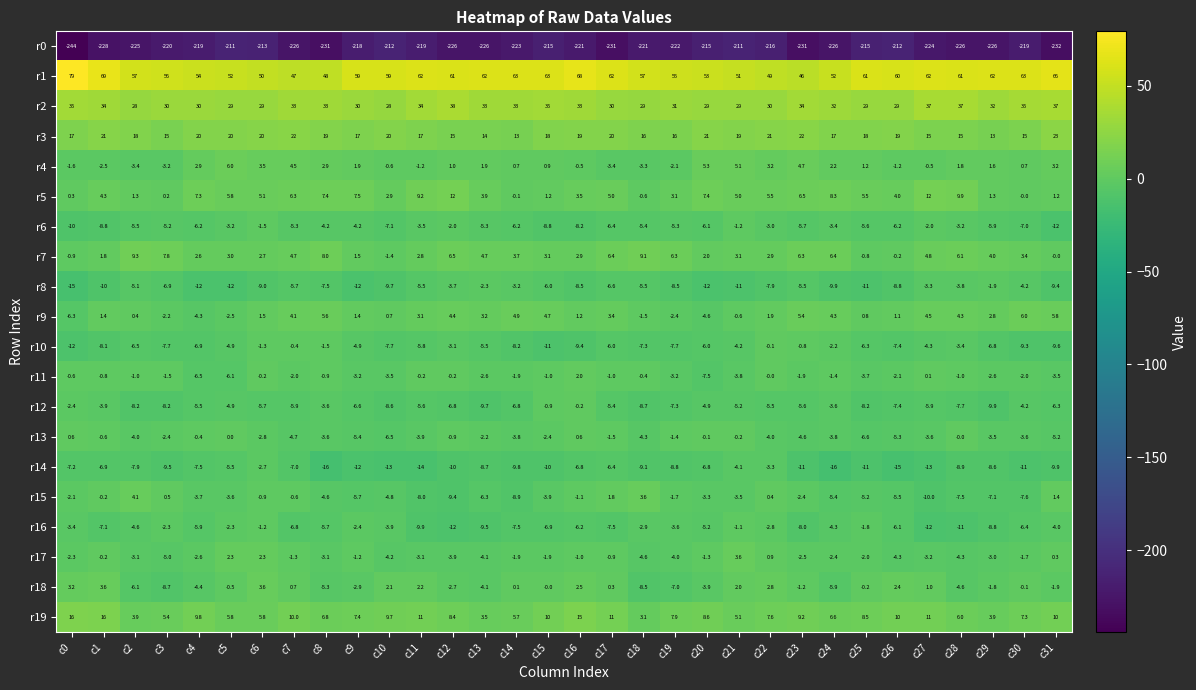

At c28, list the series in order from smallest to largest.

r0, r16, r14, r12, r15, r18, r17, r8, r10, r6, r11, r13, r4, r9, r19, r7, r5, r3, r2, r1